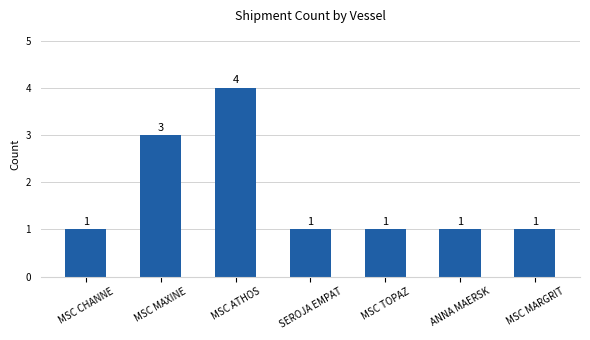

Count the number of data series in this chart.

1